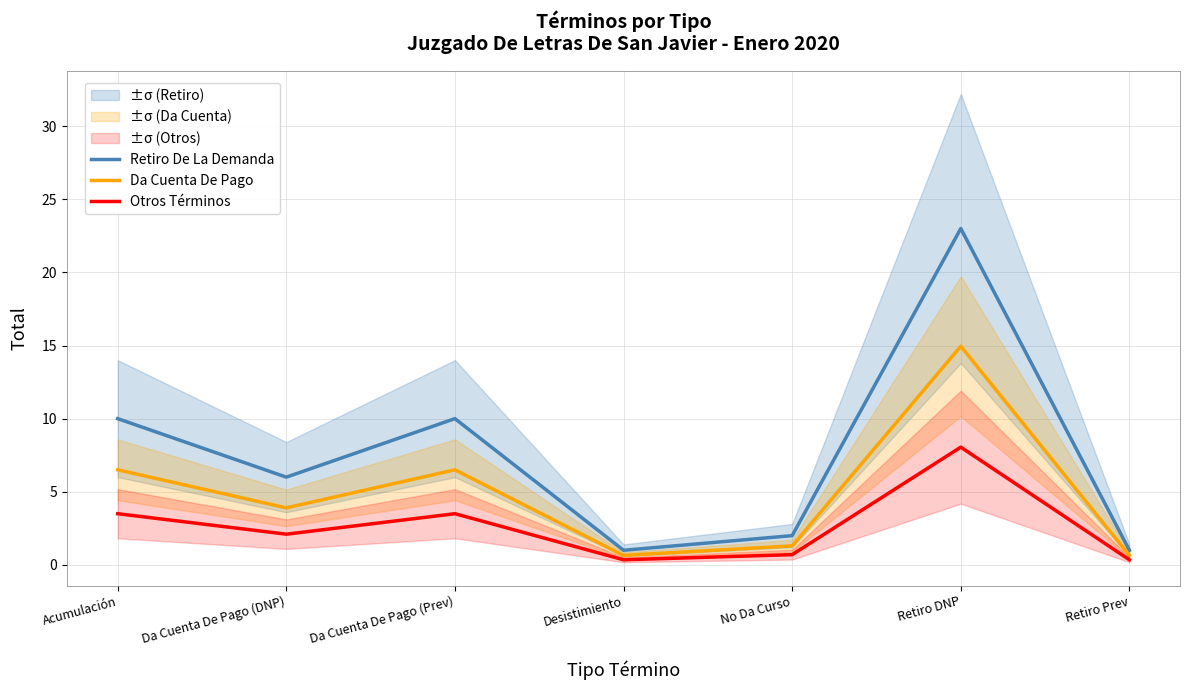

How many data points does each series have?

7